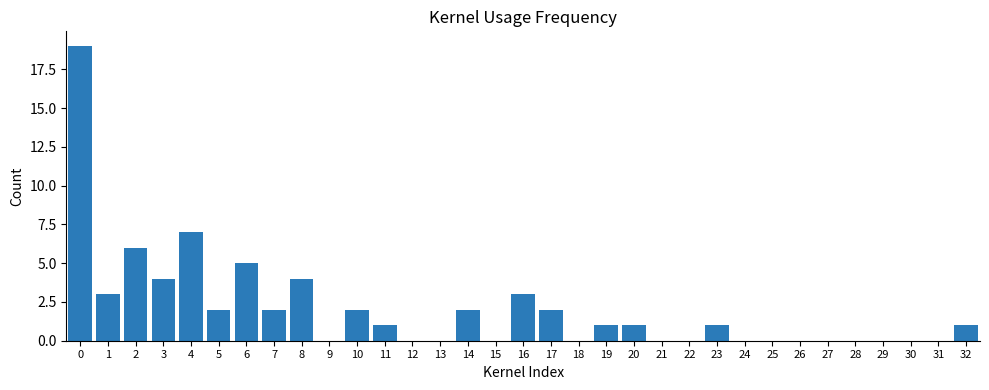

What is the sum of all values?

66